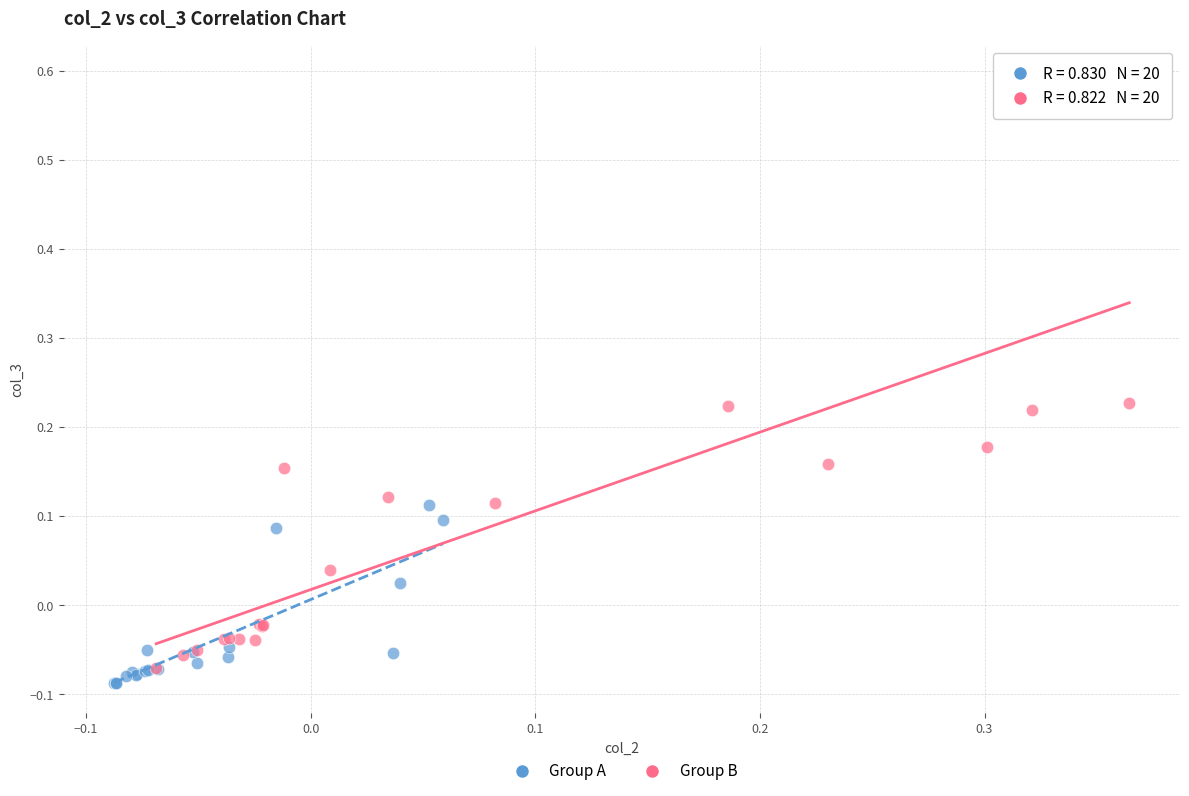

What are all the series names shown in the legend?

Group A, Group B